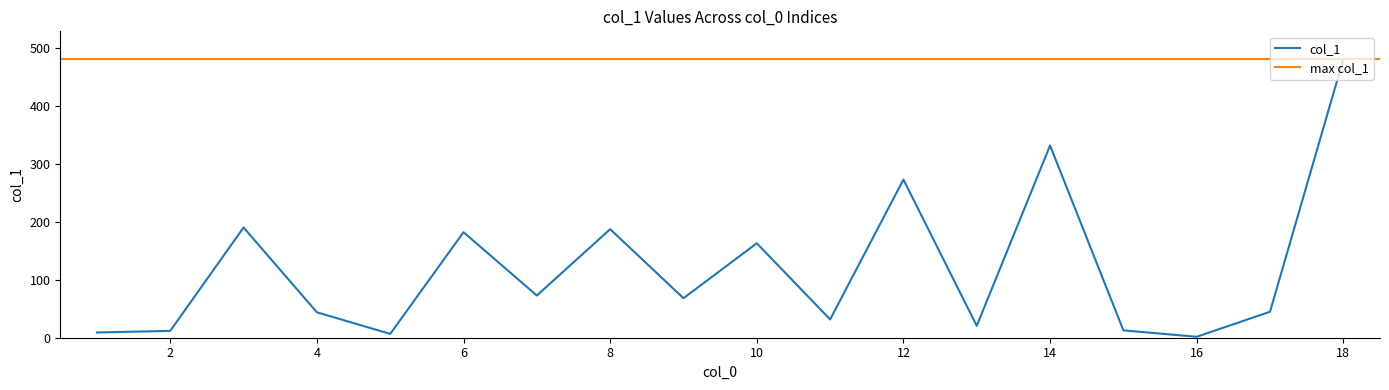

Is it true that the value at 11 is 31.5?

True